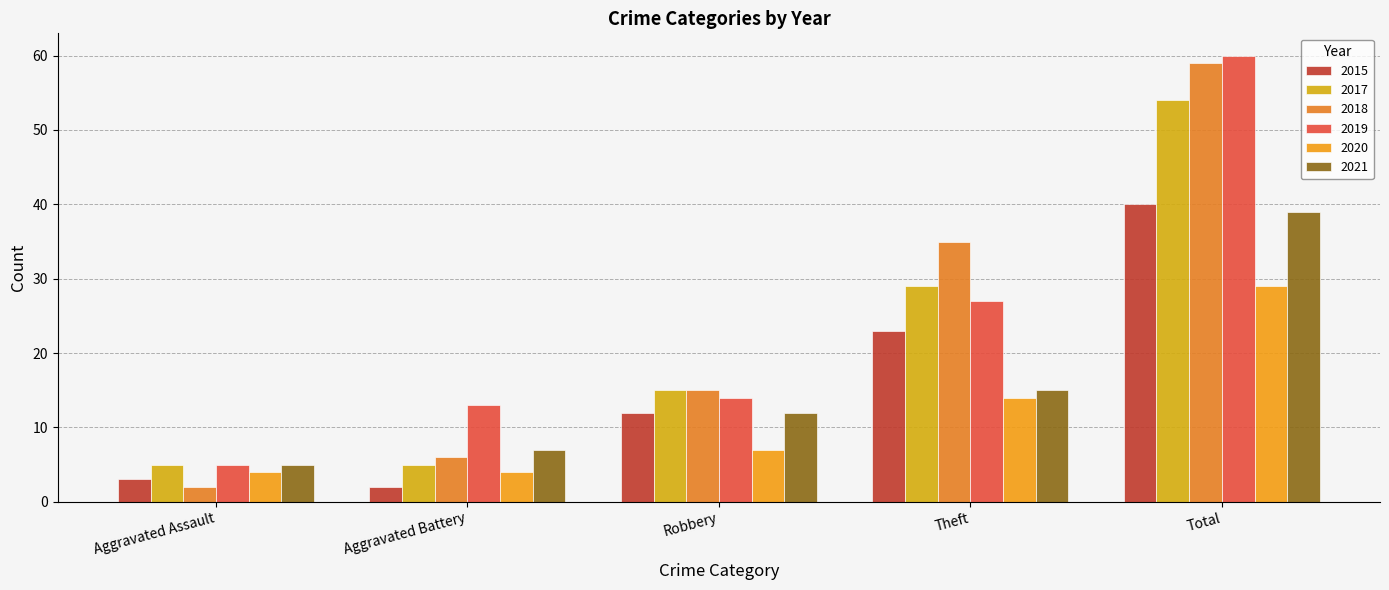

Reading left to right, extract all data points from this chart.

2015: Aggravated Assault=3	Aggravated Battery=2	Robbery=12	Theft=23	Total=40
2017: Aggravated Assault=5	Aggravated Battery=5	Robbery=15	Theft=29	Total=54
2018: Aggravated Assault=2	Aggravated Battery=6	Robbery=15	Theft=35	Total=59
2019: Aggravated Assault=5	Aggravated Battery=13	Robbery=14	Theft=27	Total=60
2020: Aggravated Assault=4	Aggravated Battery=4	Robbery=7	Theft=14	Total=29
2021: Aggravated Assault=5	Aggravated Battery=7	Robbery=12	Theft=15	Total=39